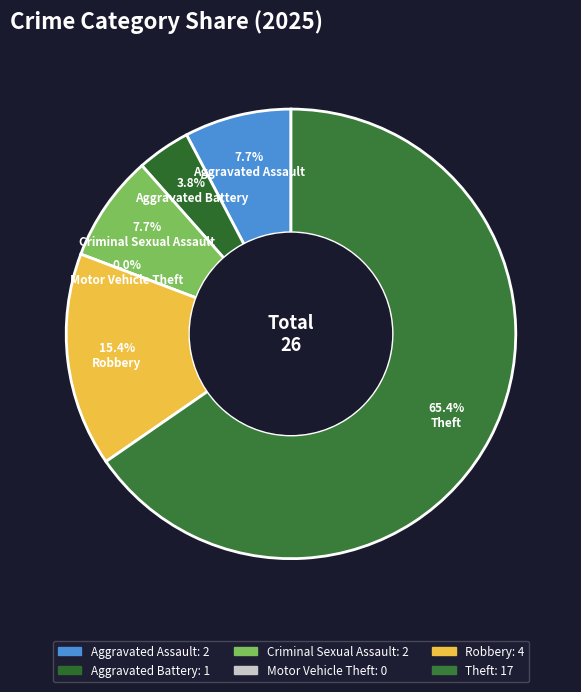

Rank the categories by value from highest to lowest.

Theft, Robbery, Aggravated Assault, Criminal Sexual Assault, Aggravated Battery, Motor Vehicle Theft